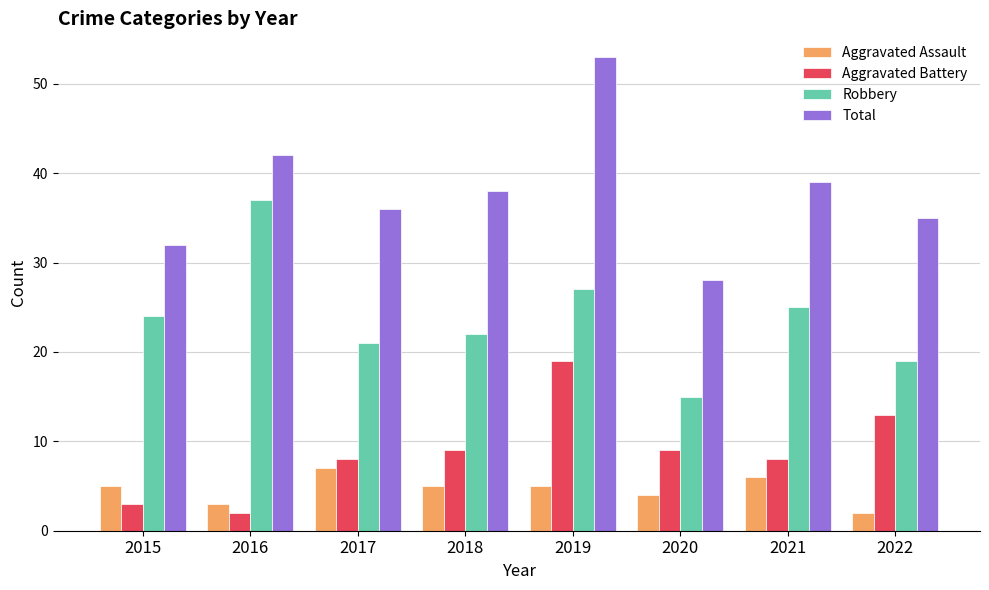

Reading right to left, what are all the values shown in this chart?

Aggravated Assault: 2022=2	2021=6	2020=4	2019=5	2018=5	2017=7	2016=3	2015=5
Aggravated Battery: 2022=13	2021=8	2020=9	2019=19	2018=9	2017=8	2016=2	2015=3
Robbery: 2022=19	2021=25	2020=15	2019=27	2018=22	2017=21	2016=37	2015=24
Total: 2022=35	2021=39	2020=28	2019=53	2018=38	2017=36	2016=42	2015=32